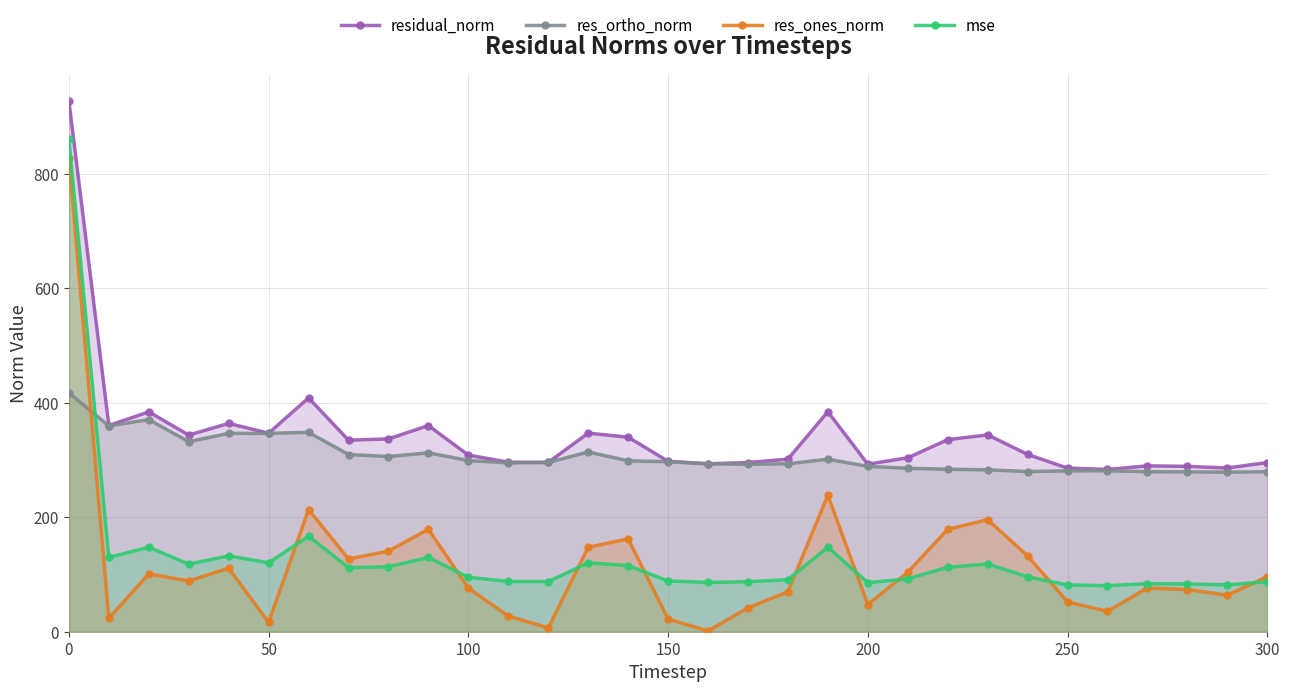

What is the lowest value of the mse series?

80.4